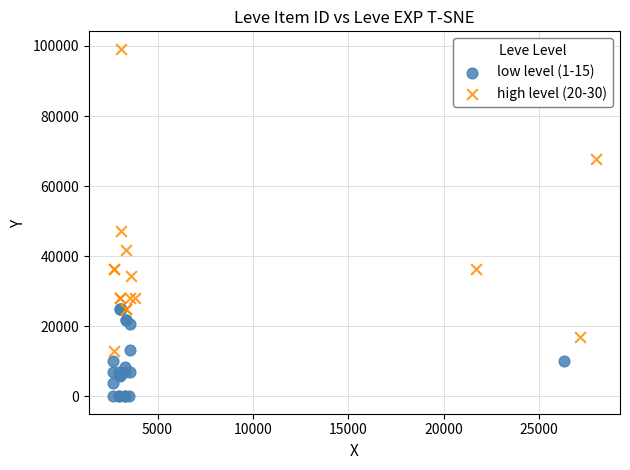

Which series contains the lowest Y value?

low level (1-15)